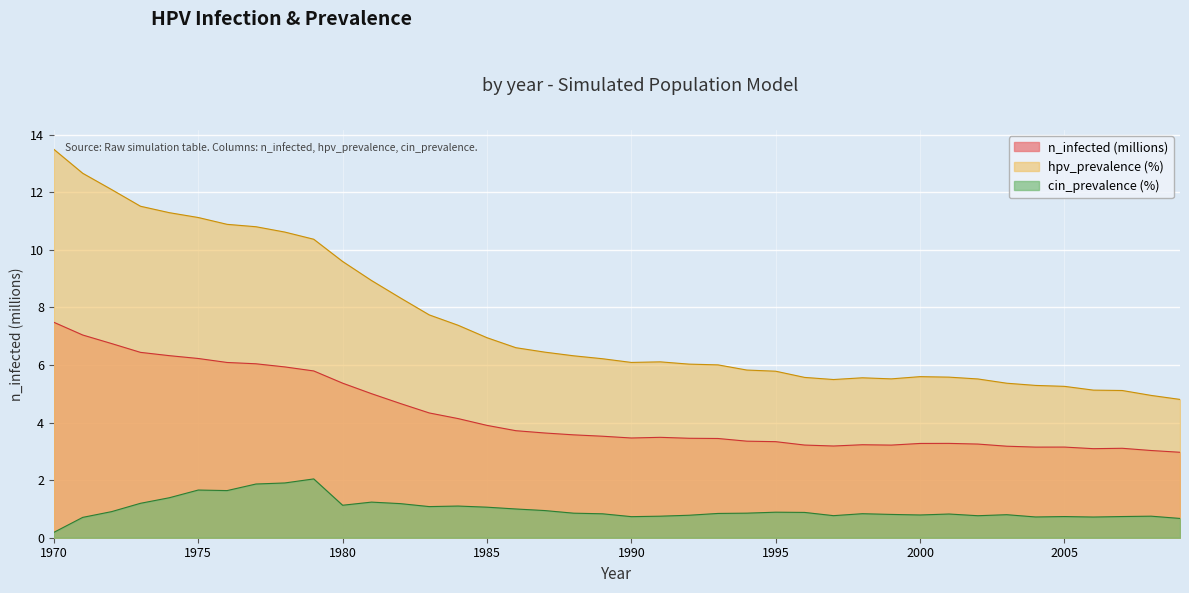

How many categories are shown in the chart?

40